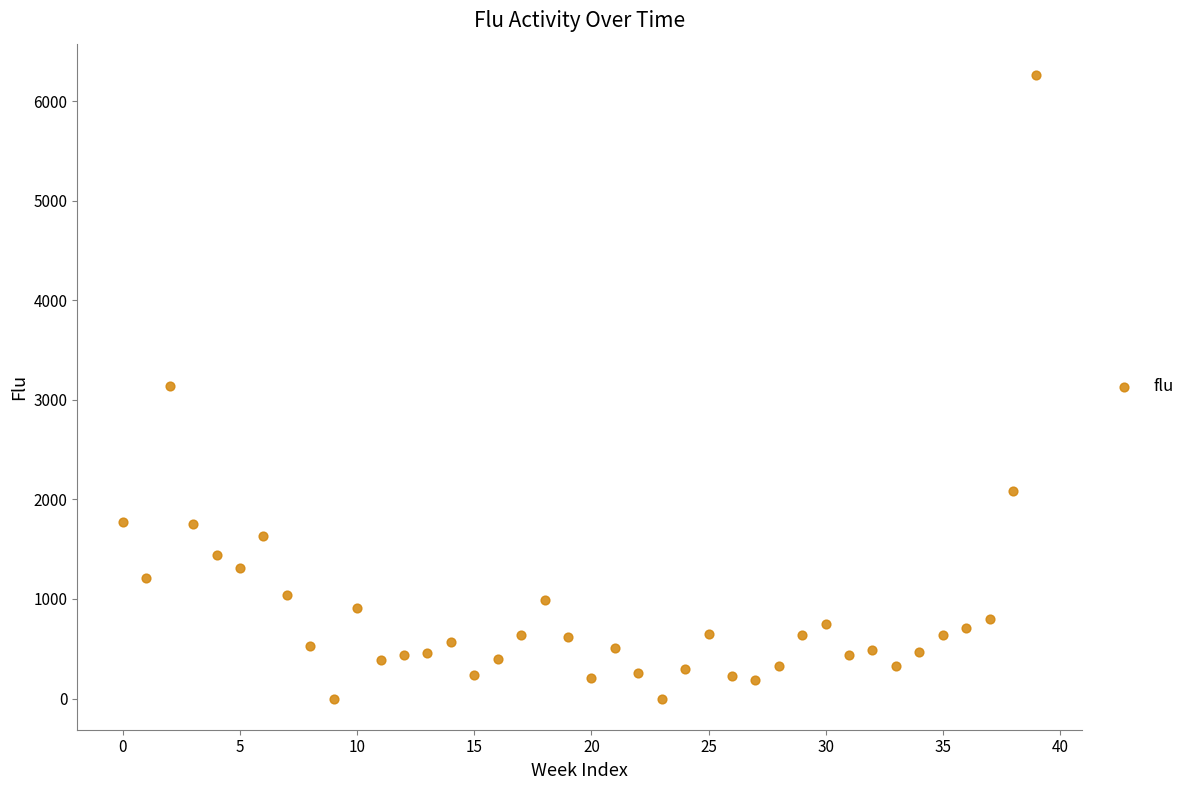

What is the range of Y values (max minus min)?

6262.8